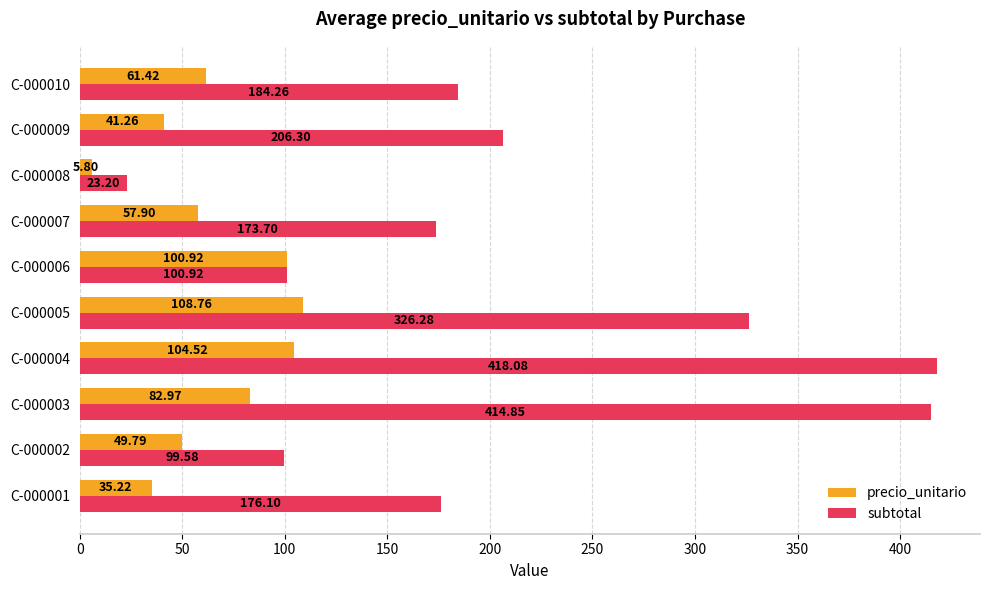

Rank the categories by subtotal value from highest to lowest.

C-000004, C-000003, C-000005, C-000009, C-000010, C-000001, C-000007, C-000006, C-000002, C-000008